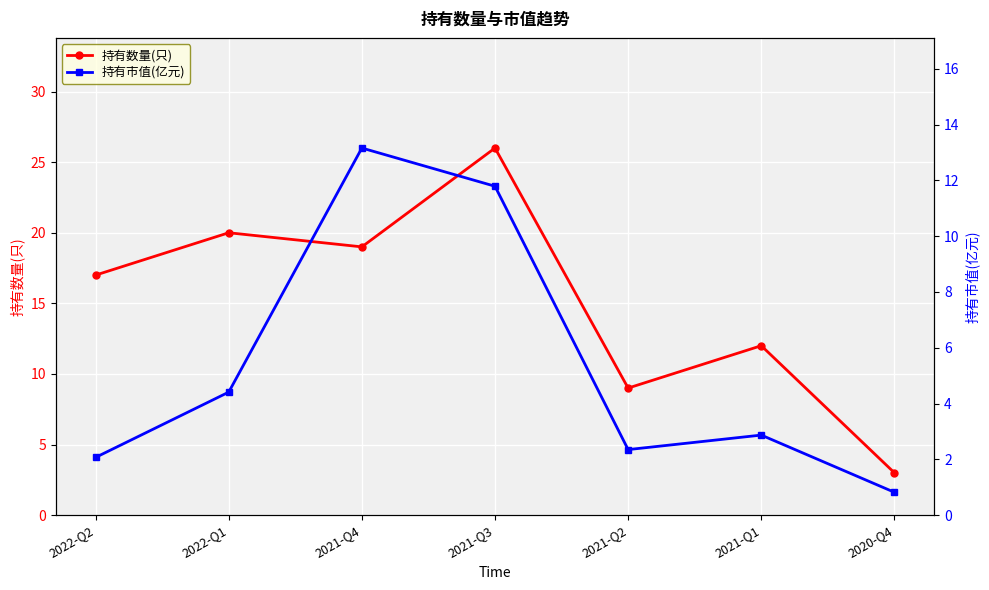

How many categories are shown in the chart?

7